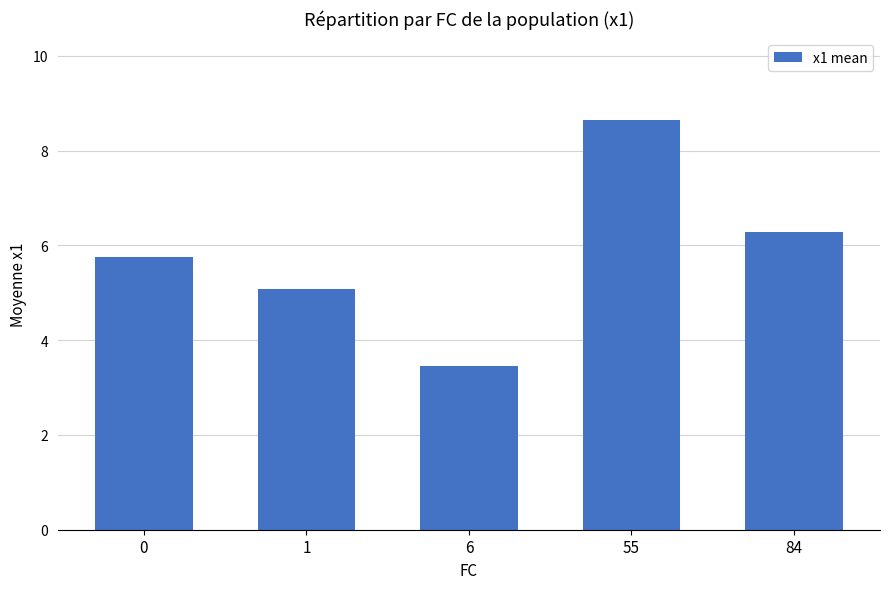

What is the value of the 4th bar from the left?

8.6